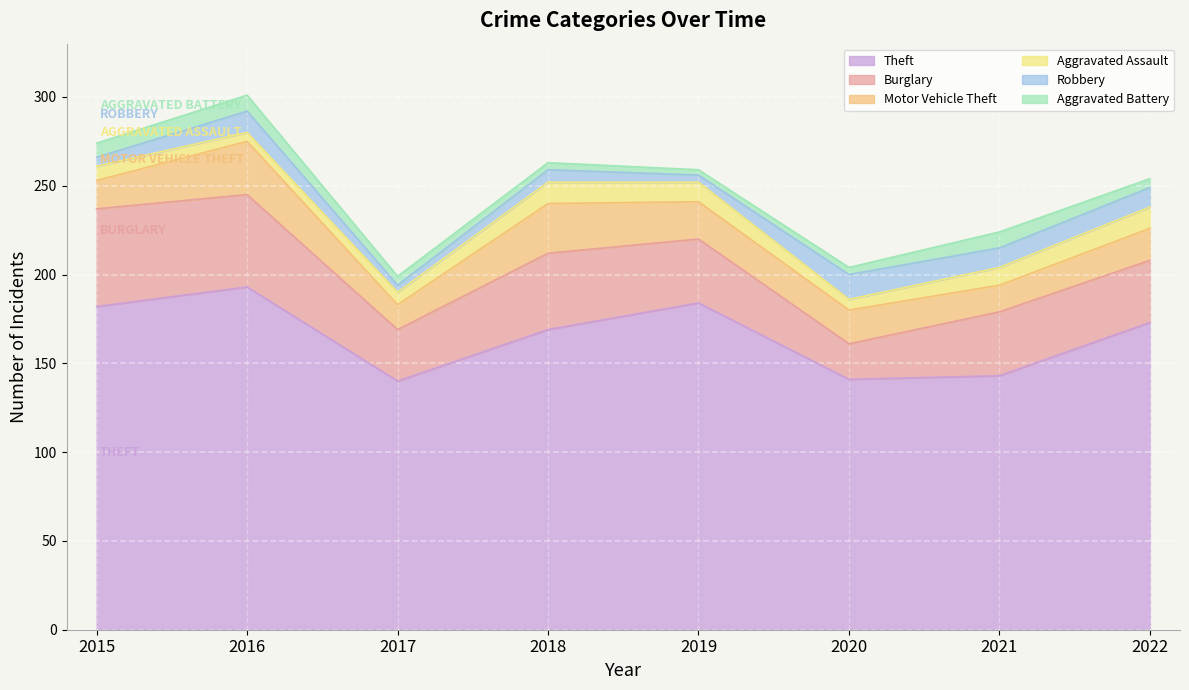

Is it true that Aggravated Assault equals 12 at 2022?

True